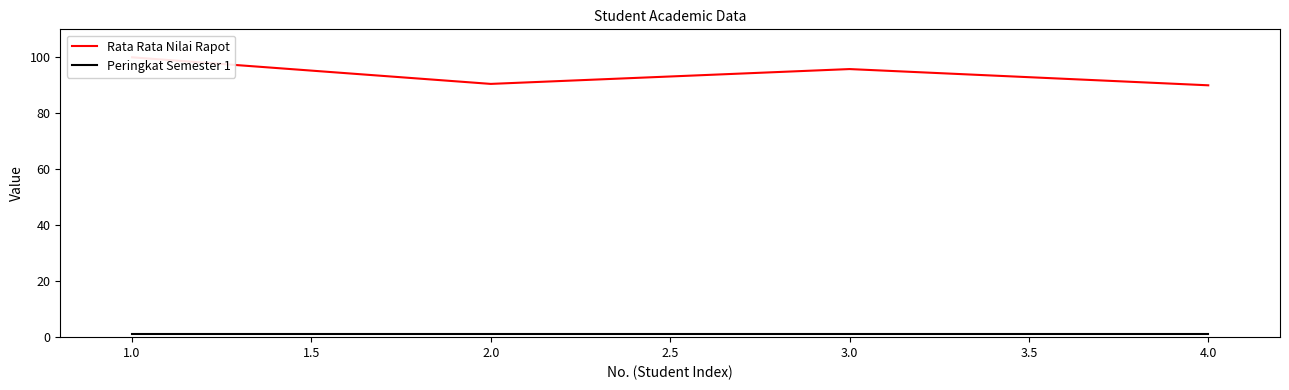

Which series has the widest spread of values?

Rata Rata Nilai Rapot